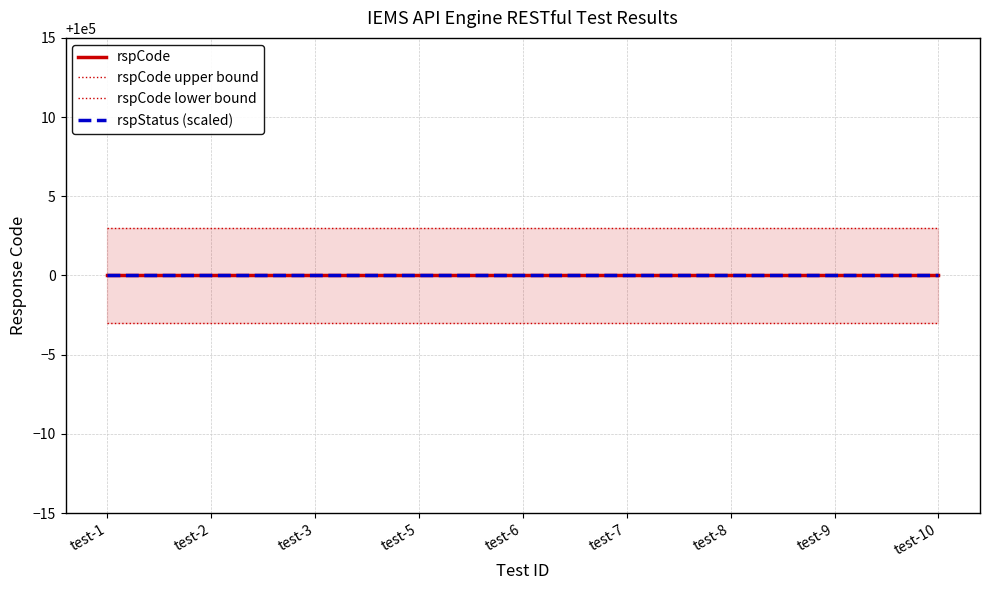

What is the minimum value for rspCode upper bound?

100003